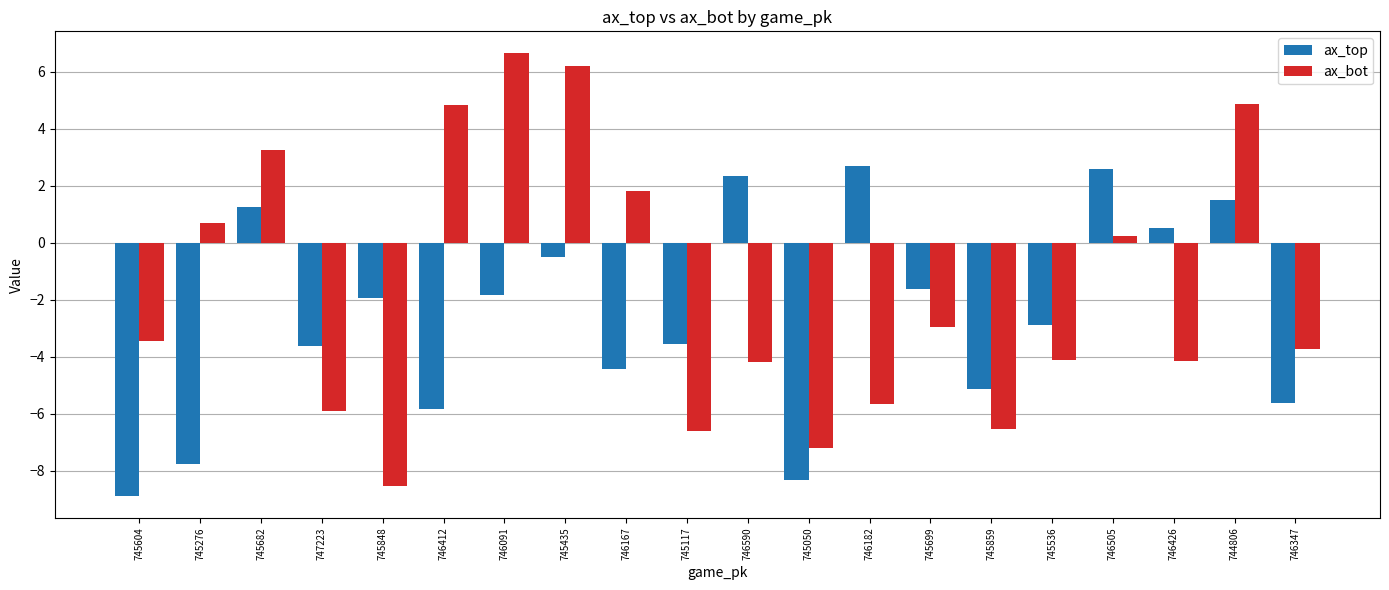

What is the spread (max minus min) of values at 745050?

1.1